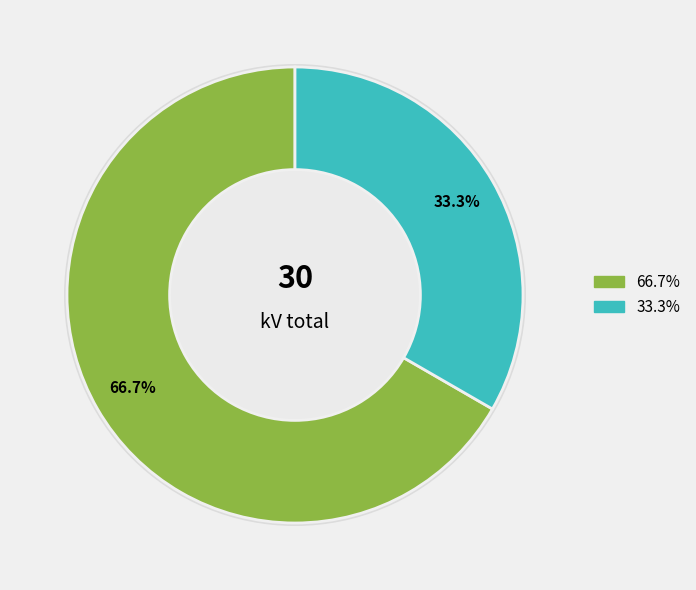

To the nearest percent, what is the difference between the 63/25/38 MVA 110/20/10 kV and 63/25/38 MVA 110/10/10 kV slice percentages?

33%